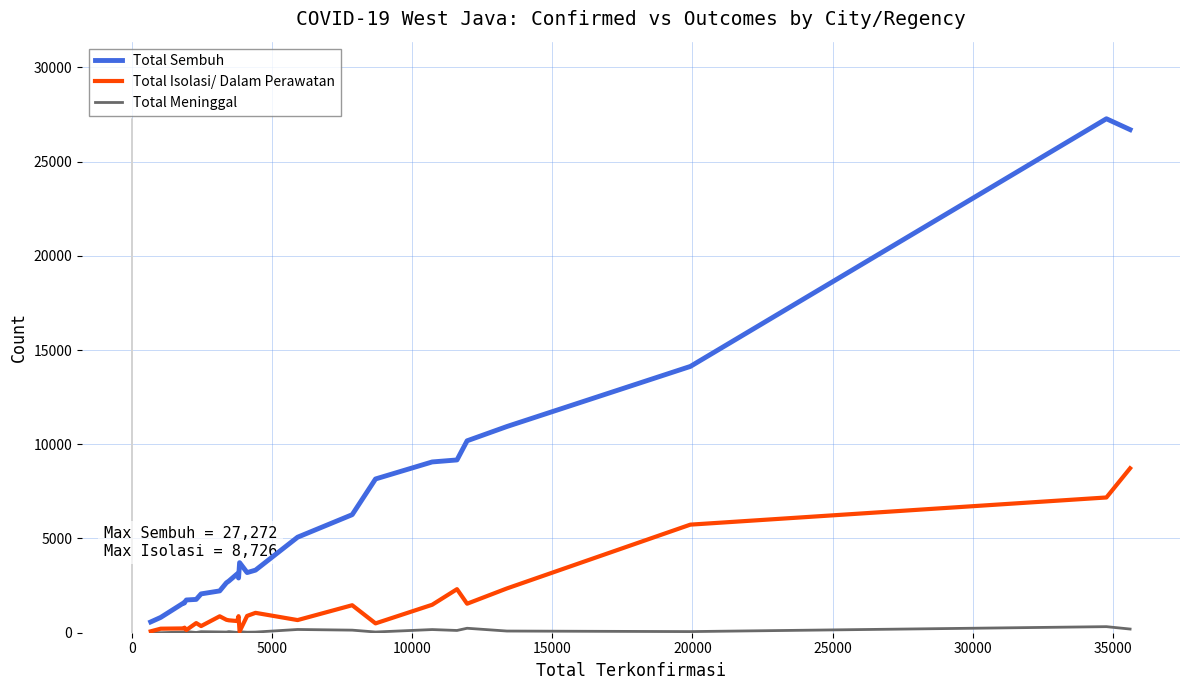

In Total Meninggal, how many points are lower than both neighbors (excluding endpoints)?

9